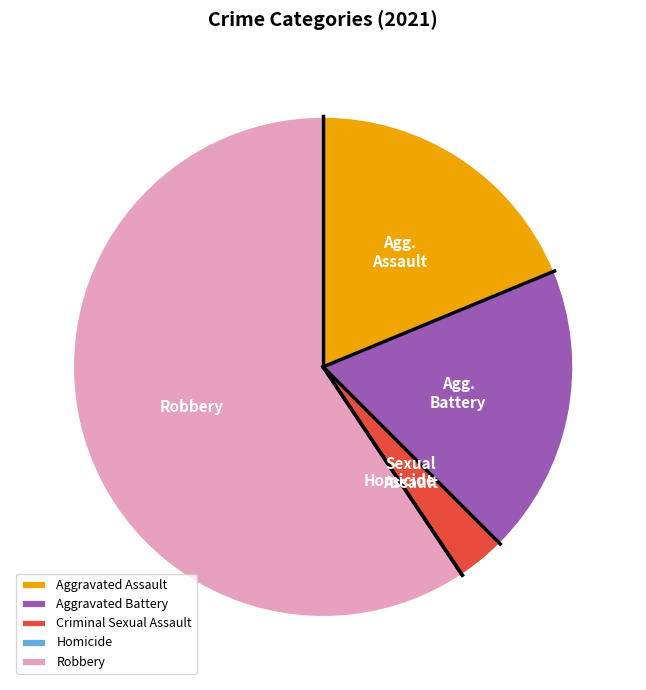

What is the largest slice in the pie chart?

Robbery